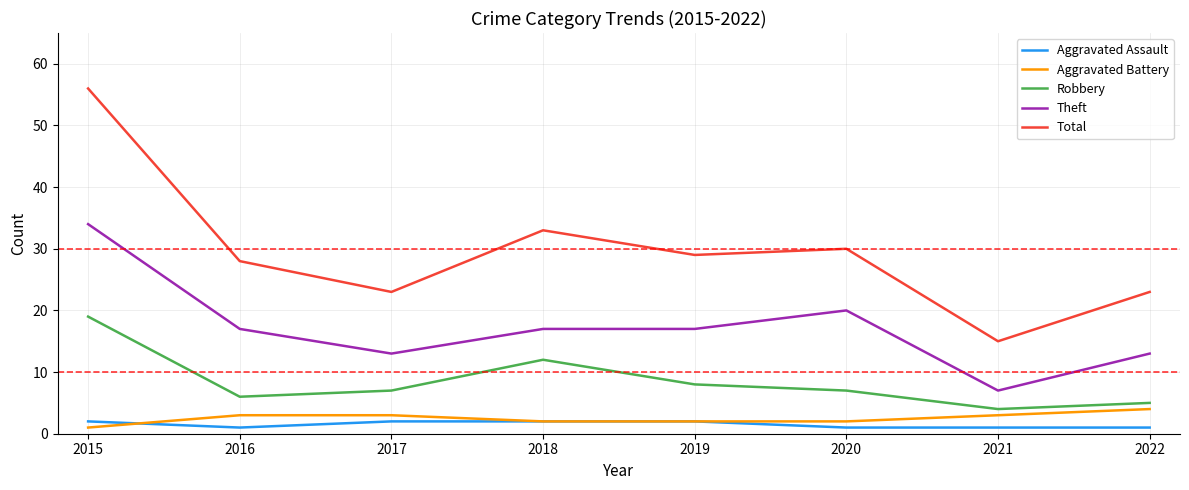

True or false: Total and Aggravated Assault cross at least once.

False